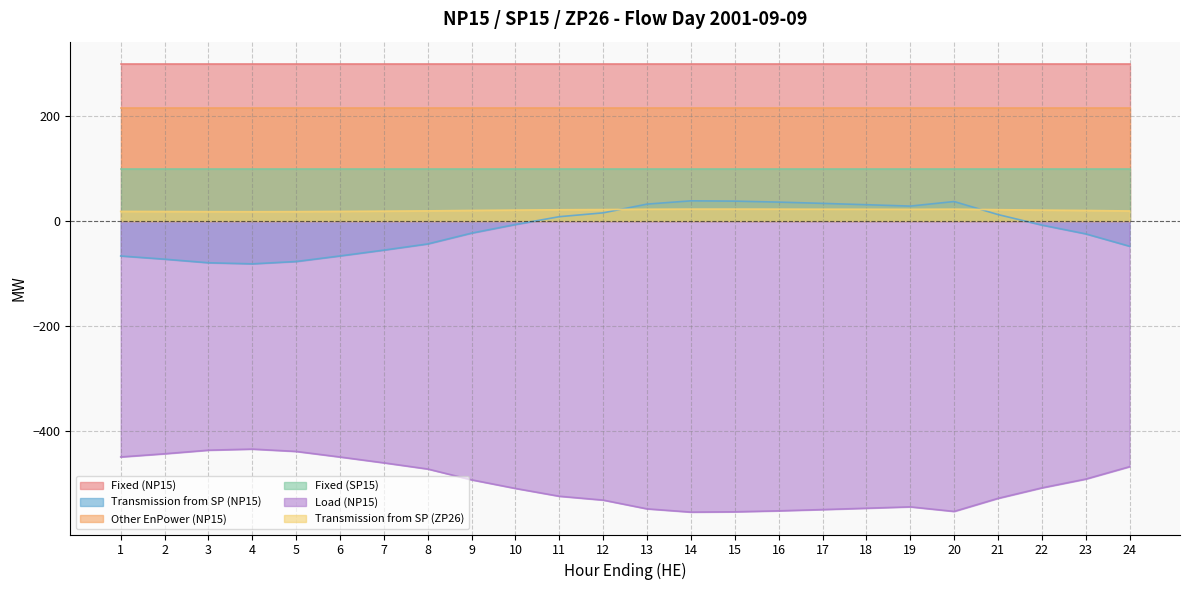

In Transmission from SP (NP15), how many points are lower than both neighbors (excluding endpoints)?

2